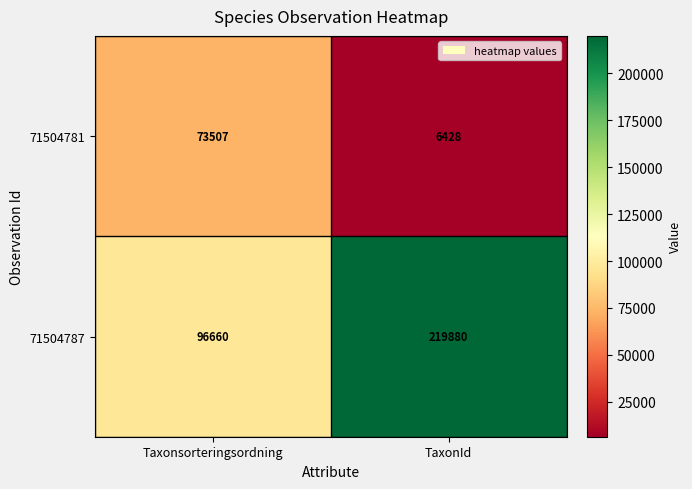

What is the difference between the 71504787 values at Taxonsorteringsordning and TaxonId?

123220